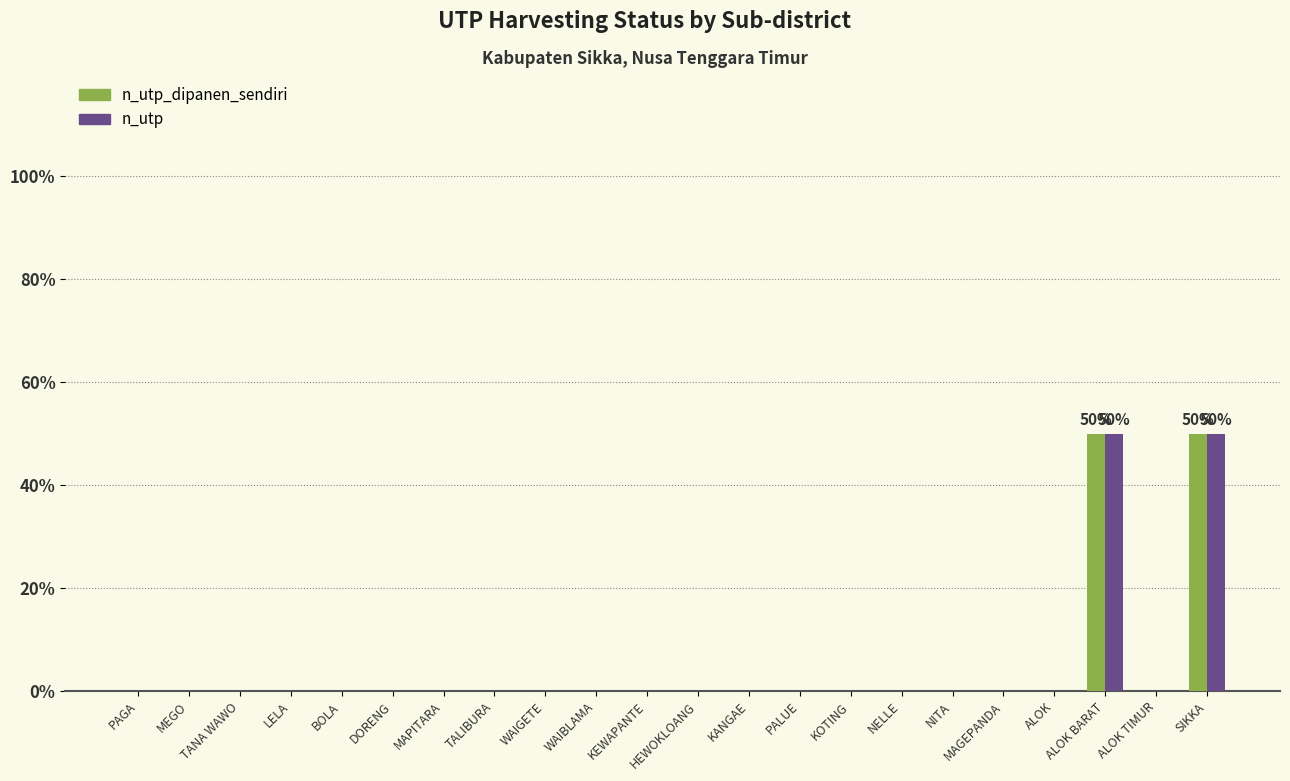

Reading left to right, extract all data points from this chart.

n_utp_dipanen_sendiri: 0	0	0	0	0	0	0	0	0	0	0	0	0	0	0	0	0	0	0	50	0	50
n_utp: 0	0	0	0	0	0	0	0	0	0	0	0	0	0	0	0	0	0	0	50	0	50